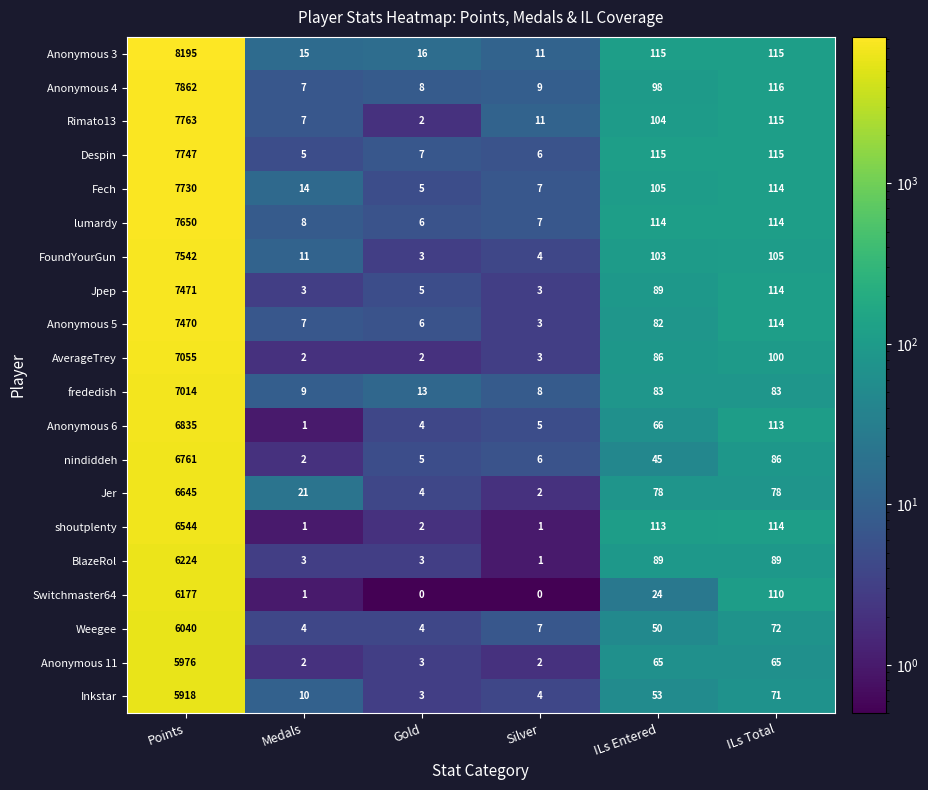

Which series changed the most between Silver and ILs Total?

shoutplenty